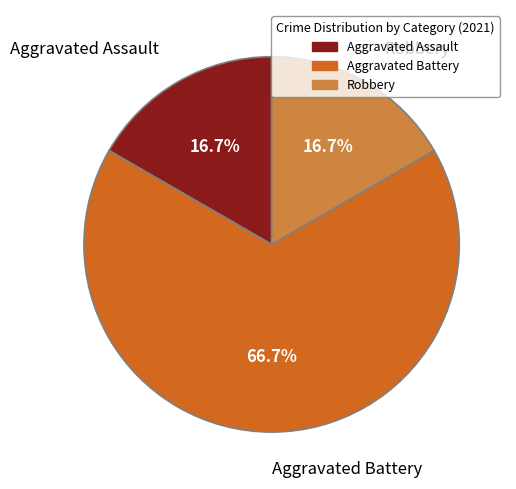

What is the largest slice in the pie chart?

Aggravated Battery